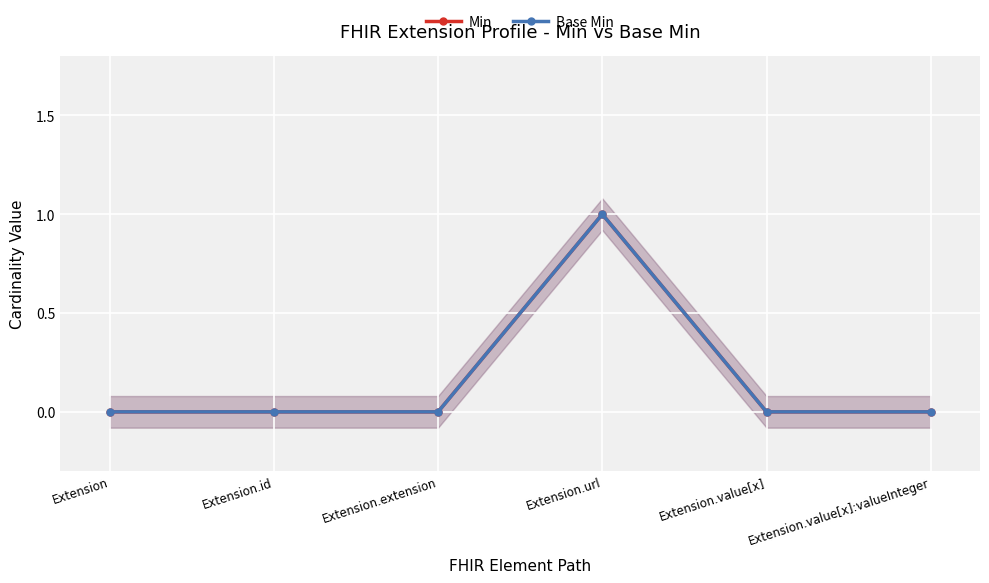

The value of Min at Extension.extension is 0. True or false?

False